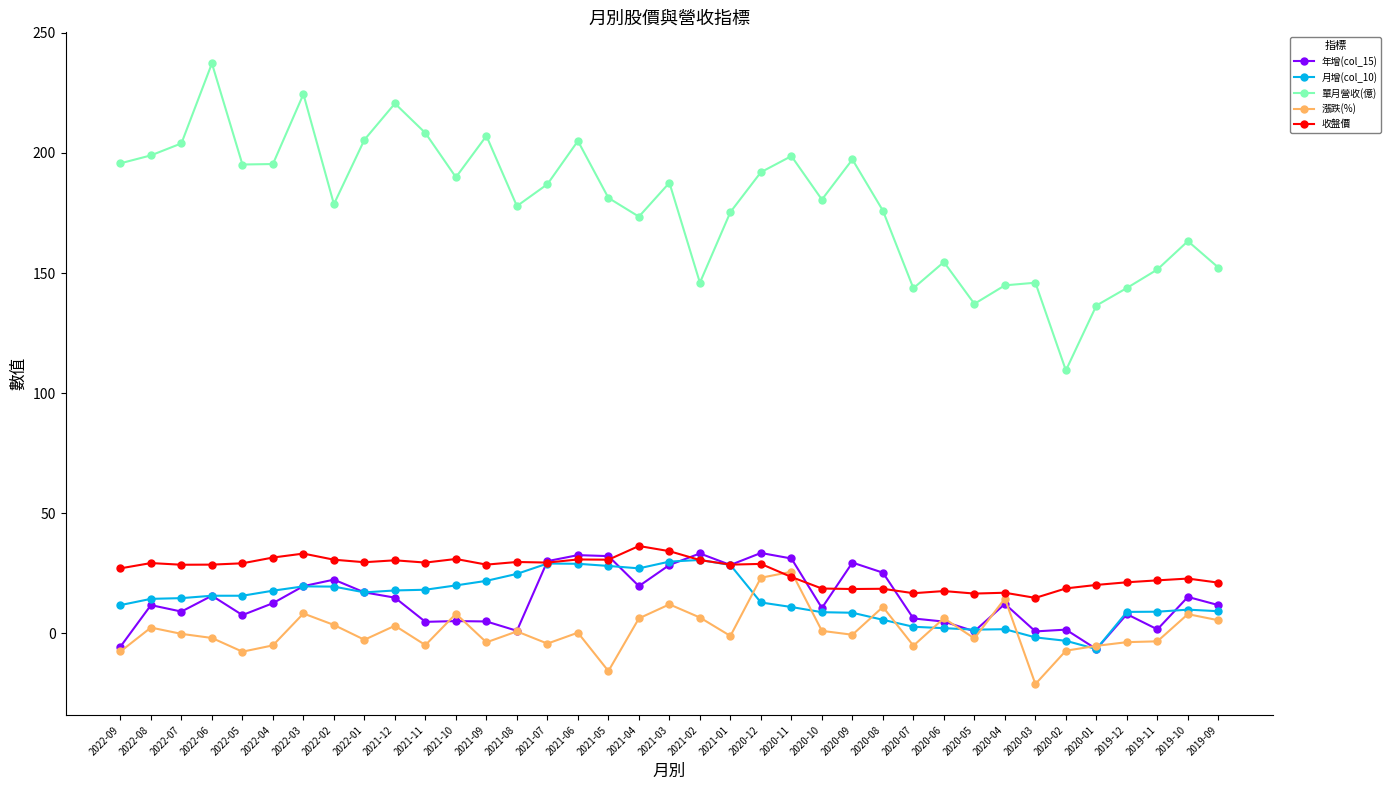

Count the number of data series in this chart.

5